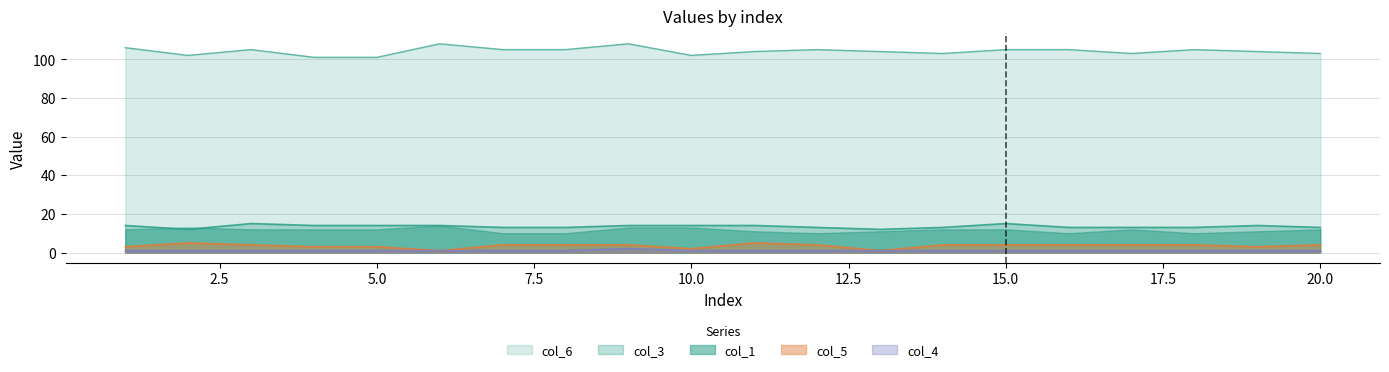

True or false: col_6 and col_3 cross at least once.

False